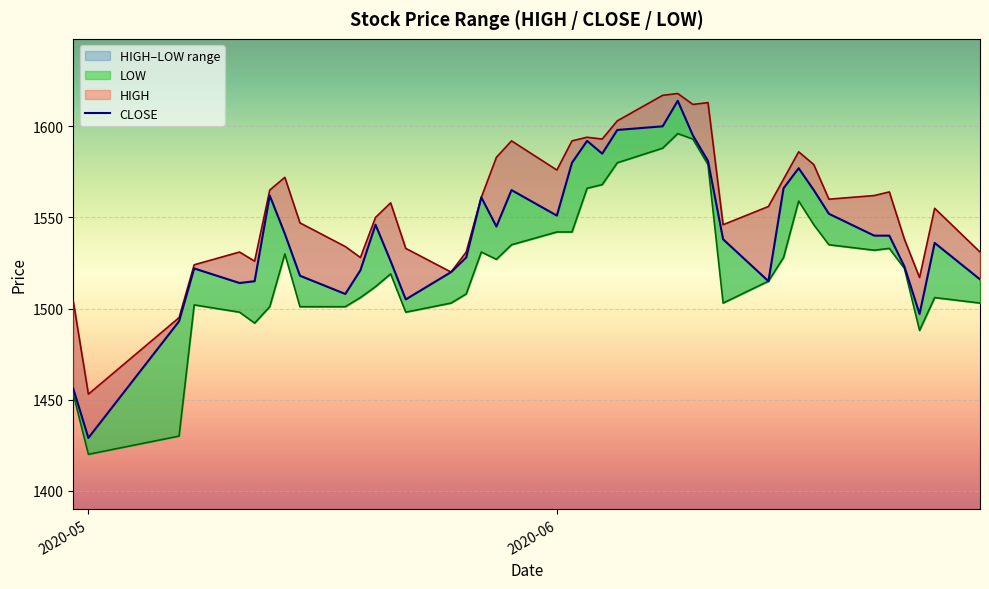

Between 13 and 33, which series saw the biggest shift?

CLOSE